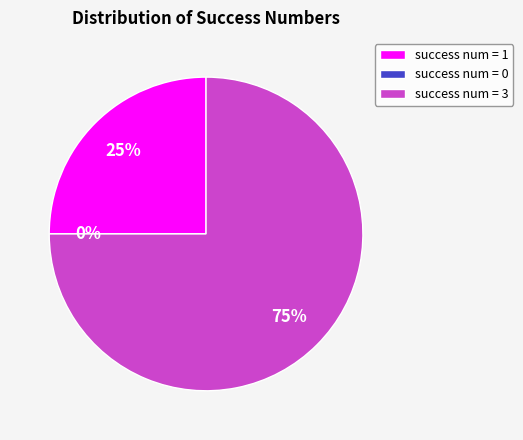

The 3 slice represents 83% of the pie. True or false?

False